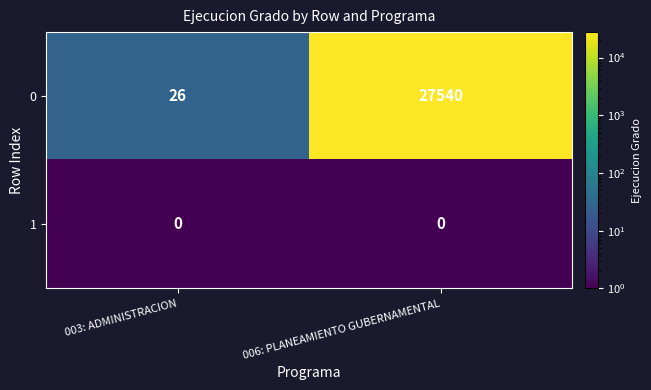

Reading left to right, list all the values displayed in this chart.

0: 26	27540
1: 0	0